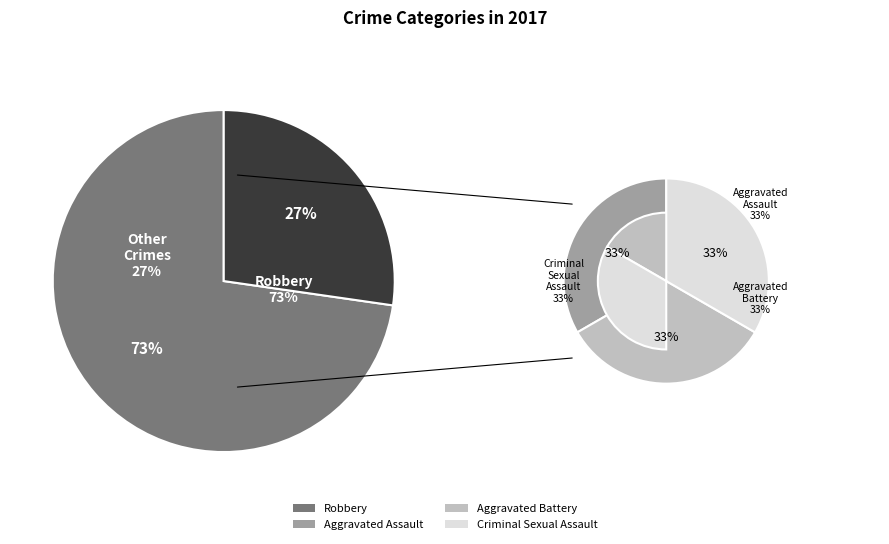

What is the majority slice?

Robbery